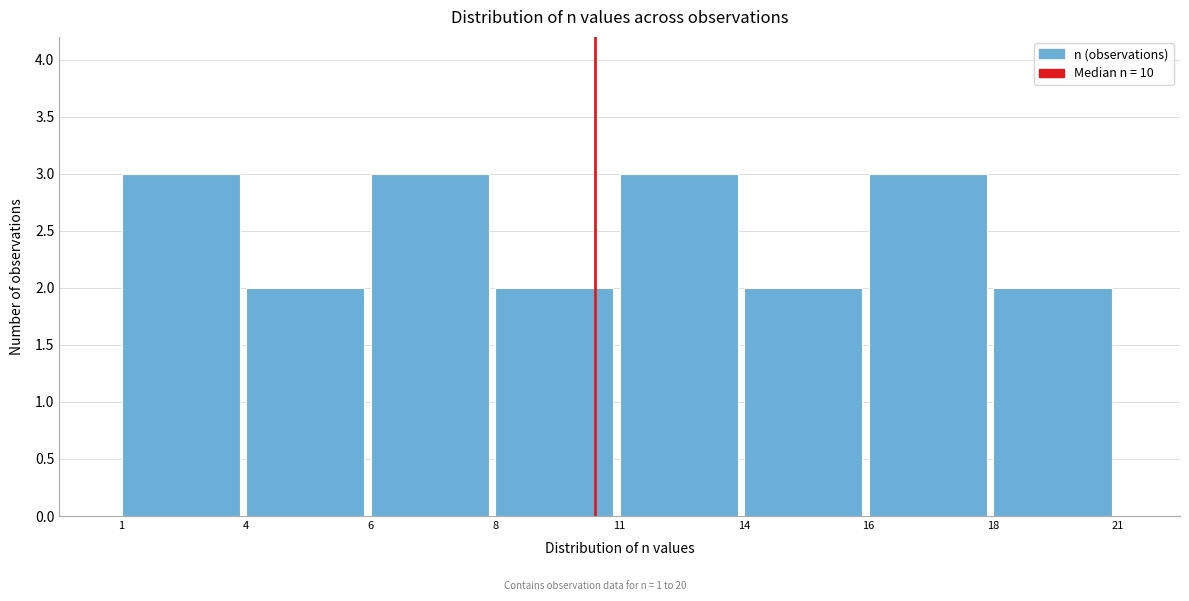

Reading left to right, list all the values displayed in this chart.

1=3	4=2	6=3	8=2	11=3	14=2	16=3	18=2